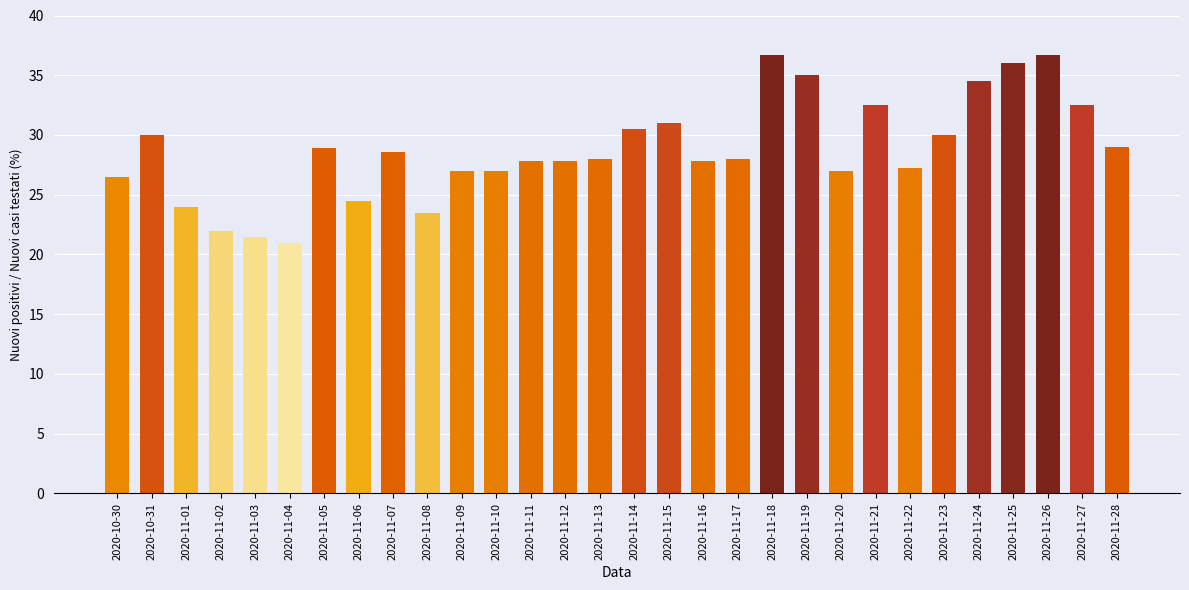

What is the smallest value displayed?

21.0